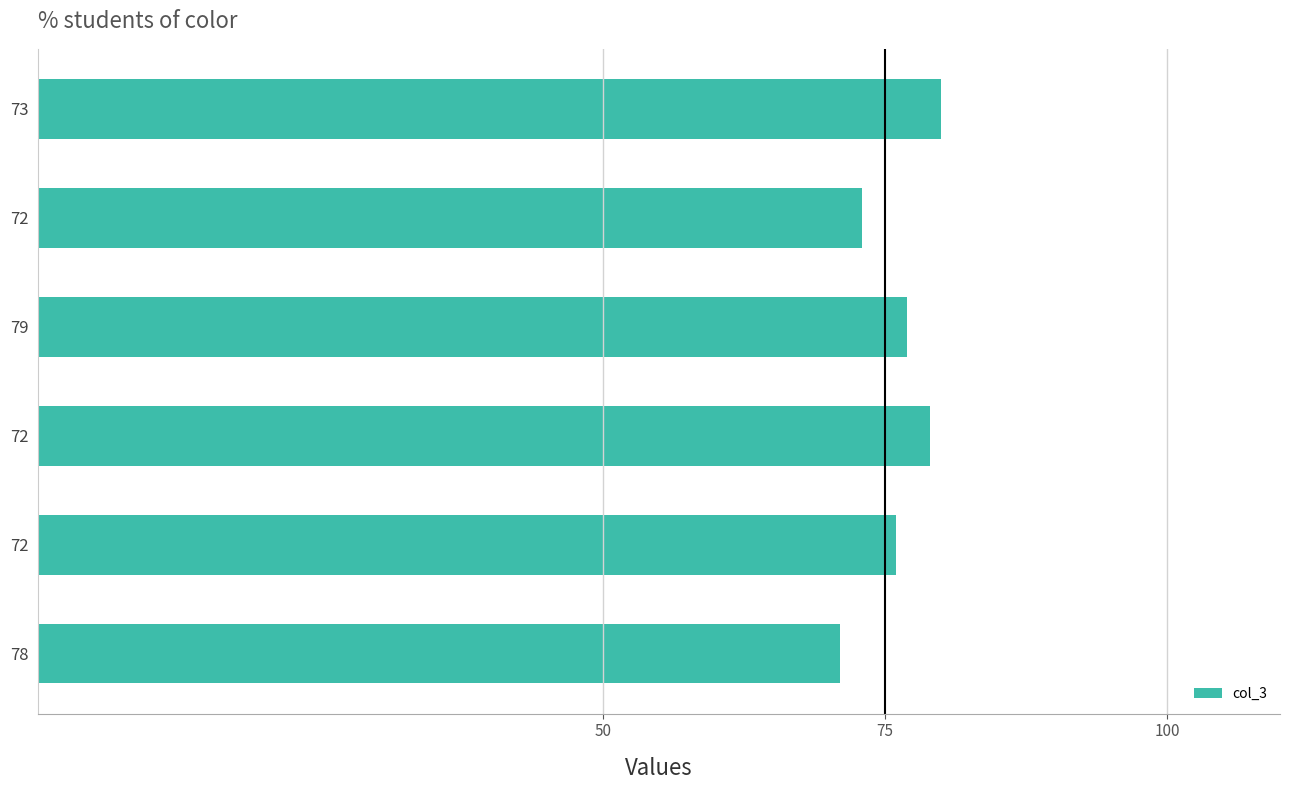

What is the minimum value shown in the chart?

71